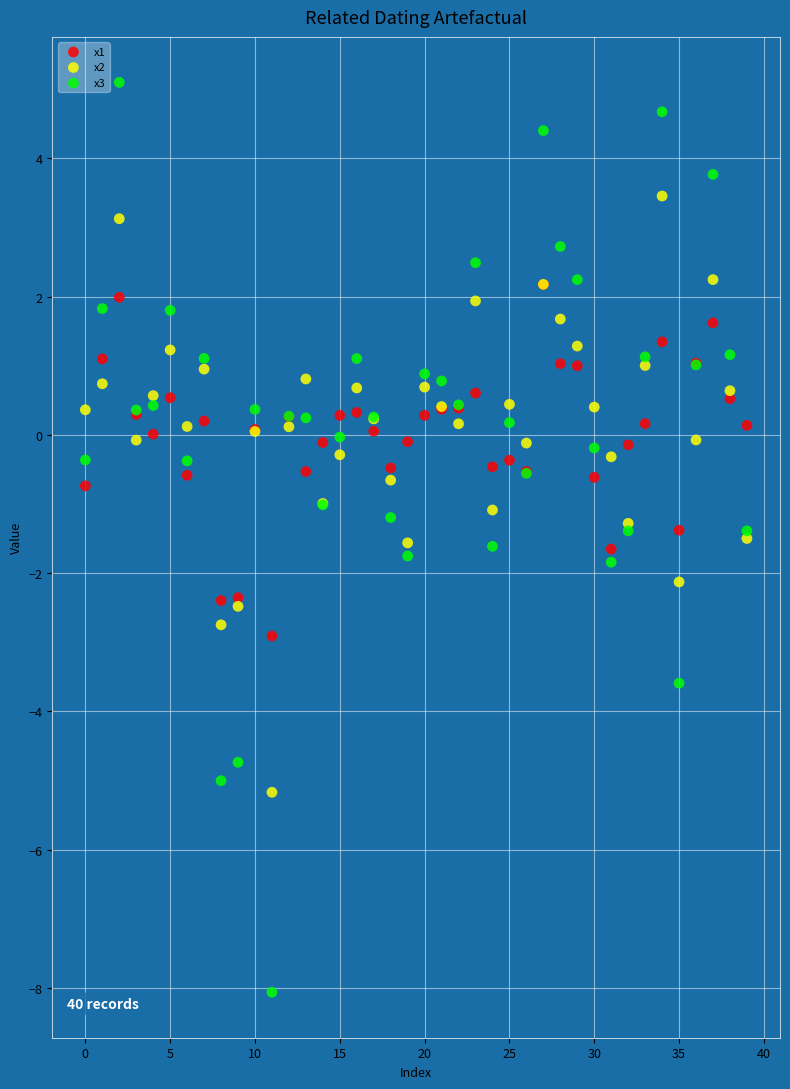

Which series contains the lowest Y value?

x3